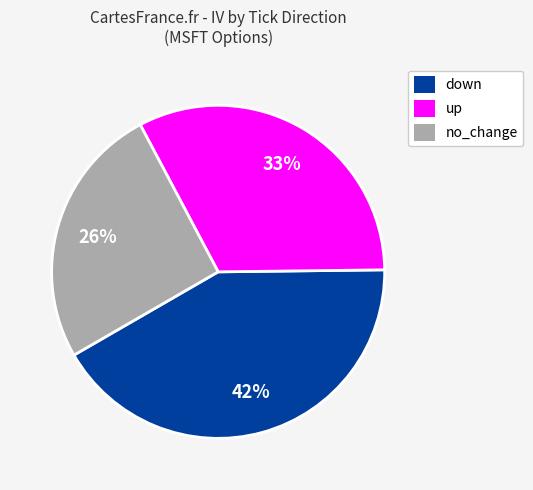

Which category has the biggest portion of the pie?

down